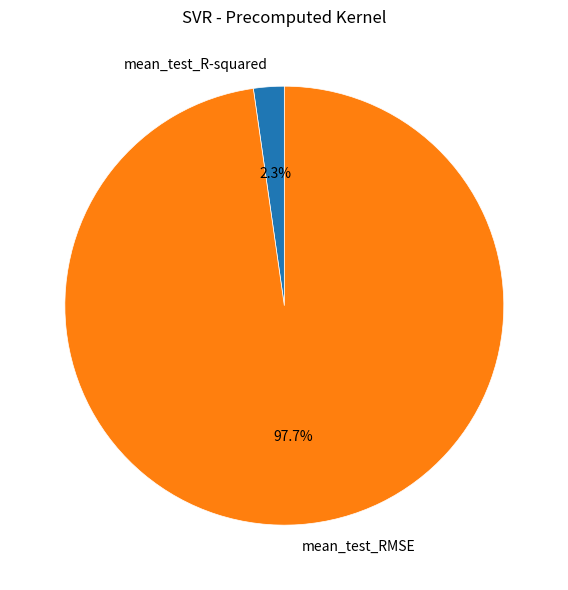

Do mean_test_R-squared and mean_test_RMSE together represent more than half of the pie?

Yes